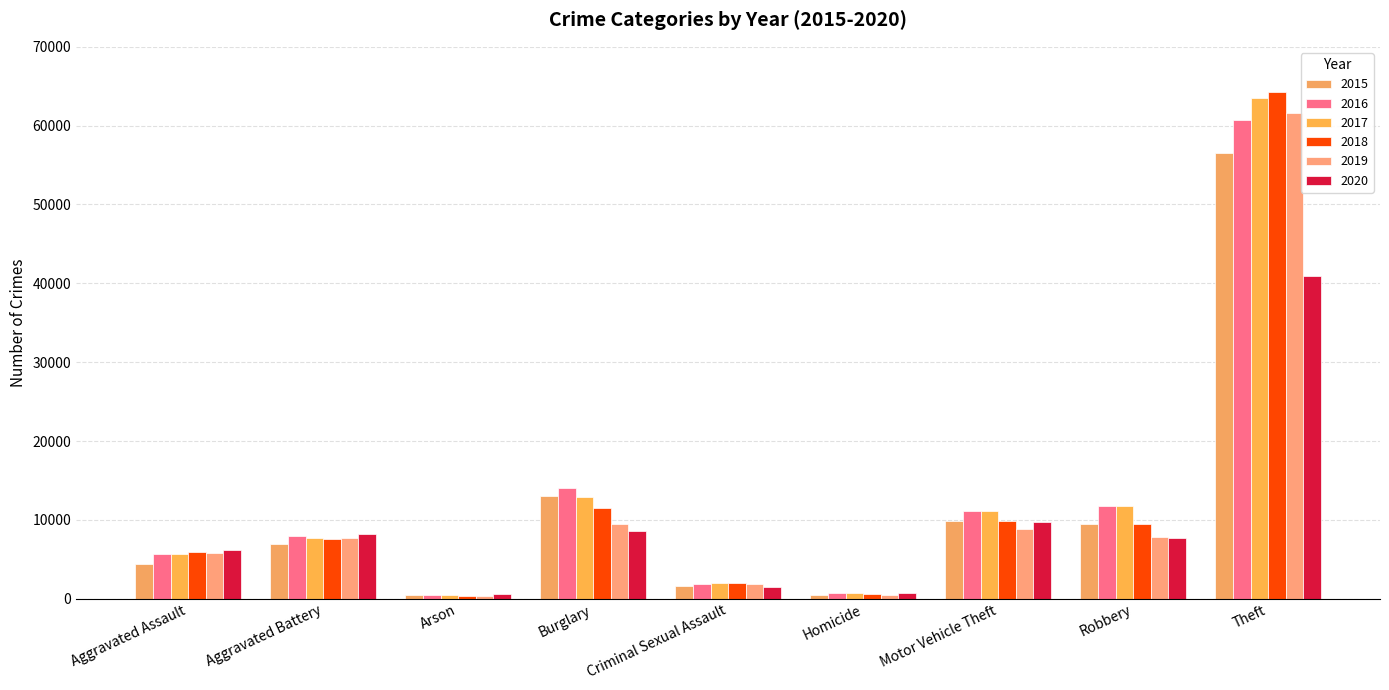

Where is 2019 nearest to the value 30981?

Burglary